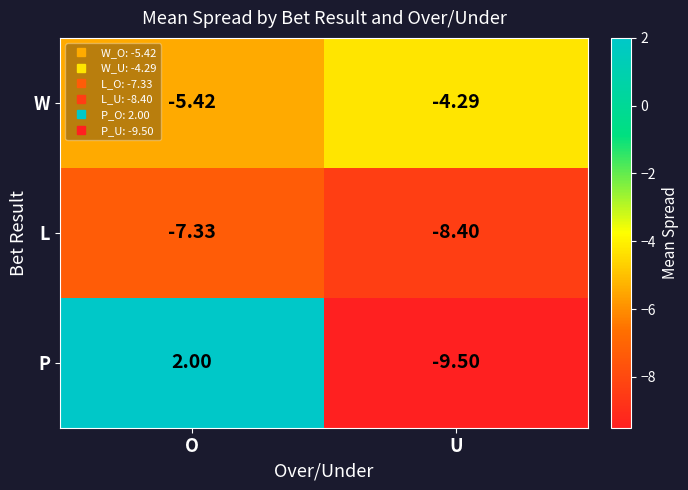

Which series has the largest range (max minus min)?

P